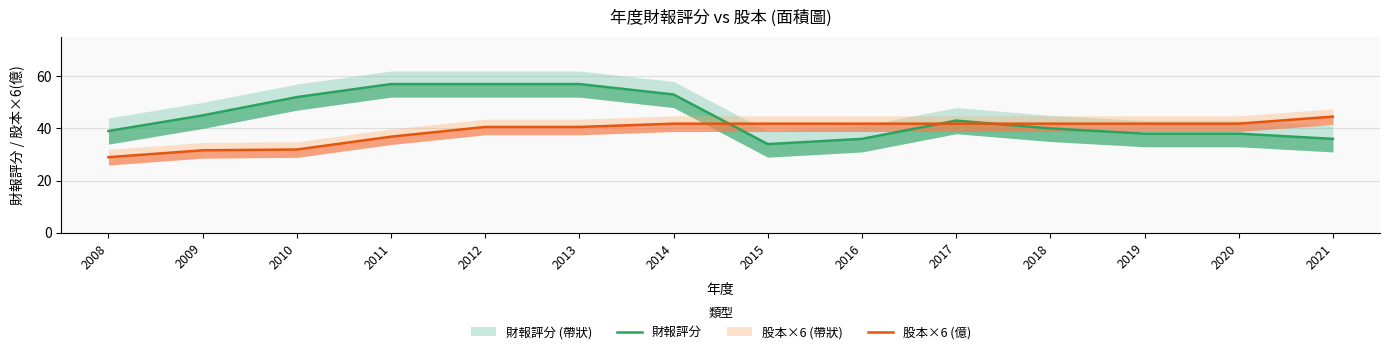

What is the difference between the 股本×6 (億) values at 2017 and 2008?

12.8